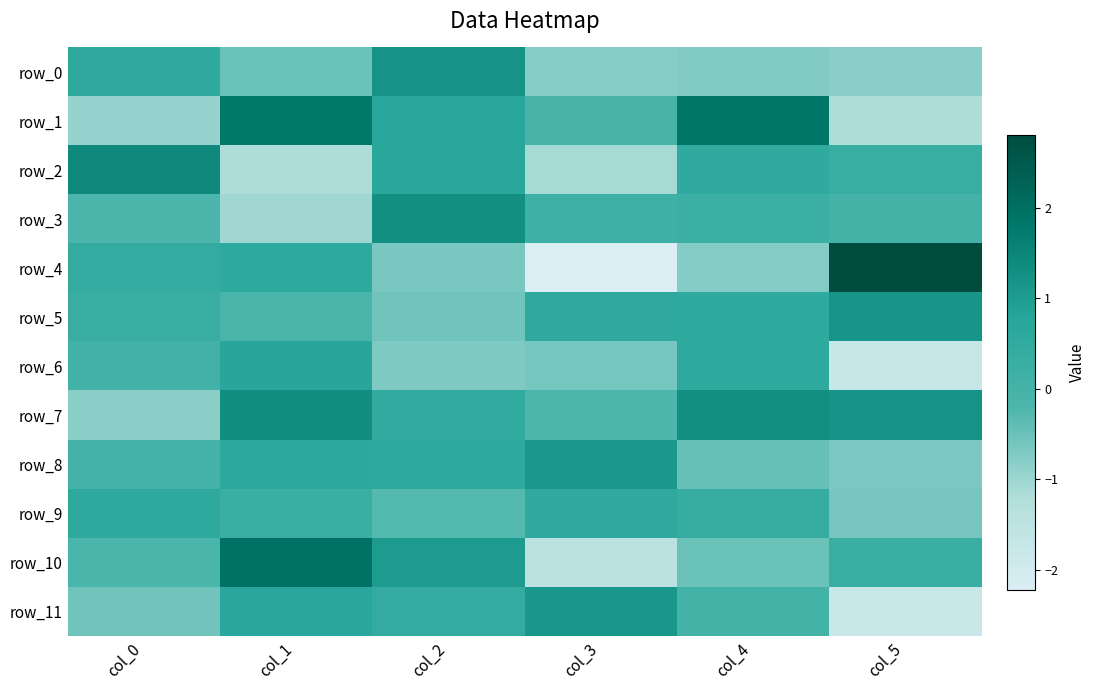

What is the average value of the row_0 series?

-0.2